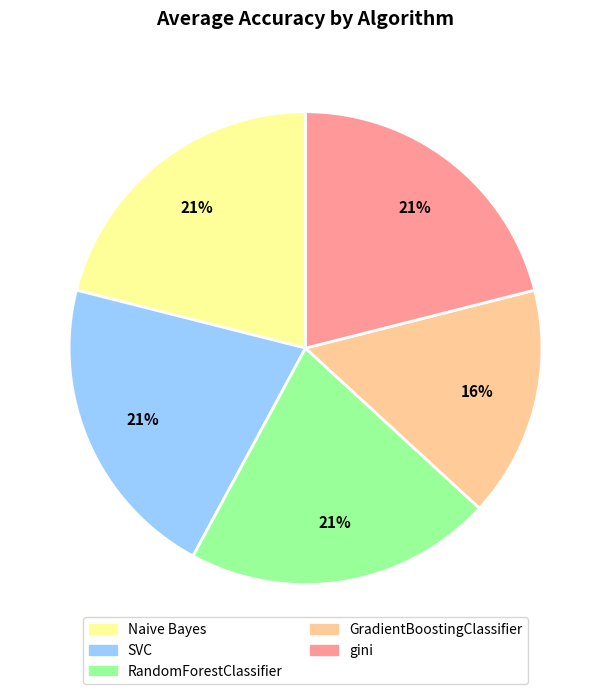

What is the smallest slice in the pie chart?

GradientBoostingClassifier